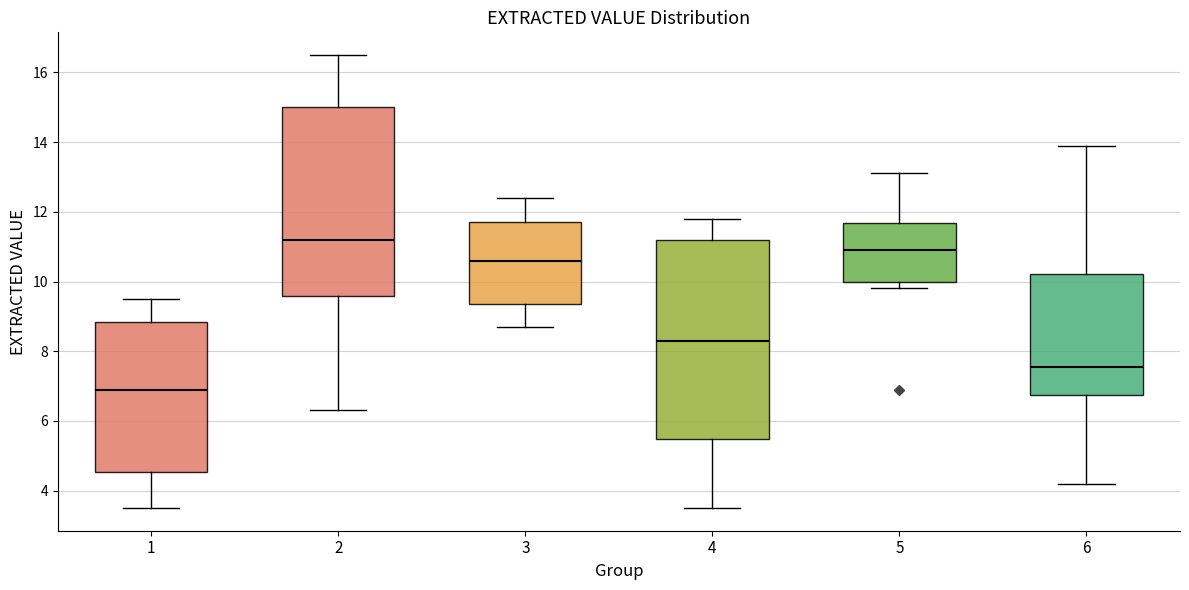

Reading left to right, transcribe this box plot: for each box, give where its median line is, the range the box spans, and where its two whiskers end, as read against the y-axis. The values are not printed on the chart, so give them approximately, as read against the axis.

1: median 7.0, box 4.6 to 8.8, whiskers 3.6 to 9.6
2: median 11.2, box 9.6 to 15.0, whiskers 6.4 to 16.6
3: median 10.6, box 9.4 to 11.8, whiskers 8.8 to 12.4
4: median 8.4, box 5.4 to 11.2, whiskers 3.6 to 11.8
5: median 11.0, box 10.0 to 11.6, whiskers 9.8 to 13.2
6: median 7.6, box 6.8 to 10.2, whiskers 4.2 to 14.0